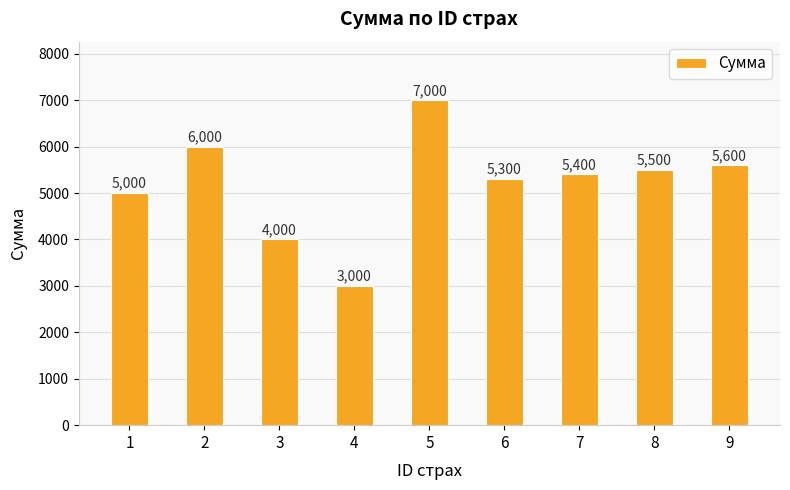

How many distinct data groups are displayed?

1